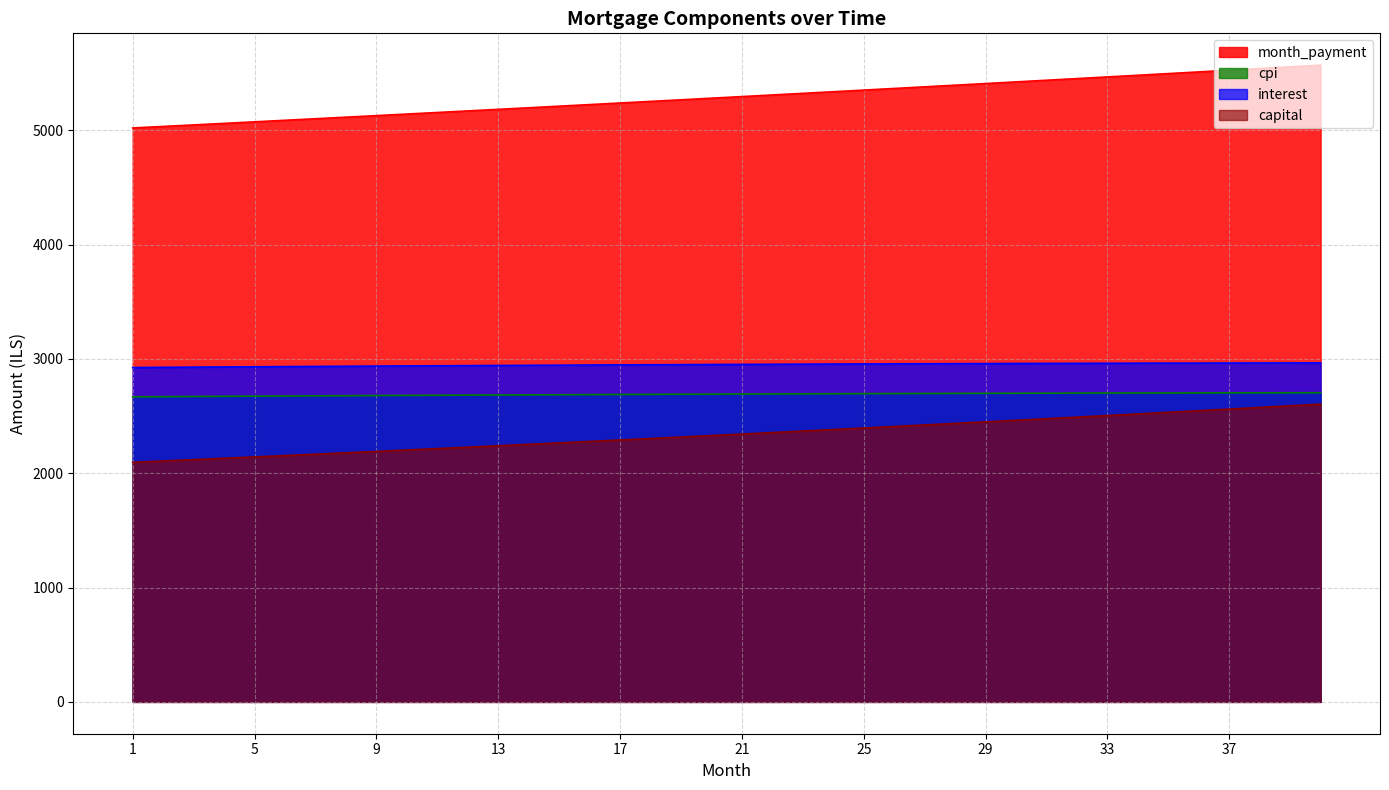

What is the difference between the maximum and minimum values in the month_payment series?

549.4